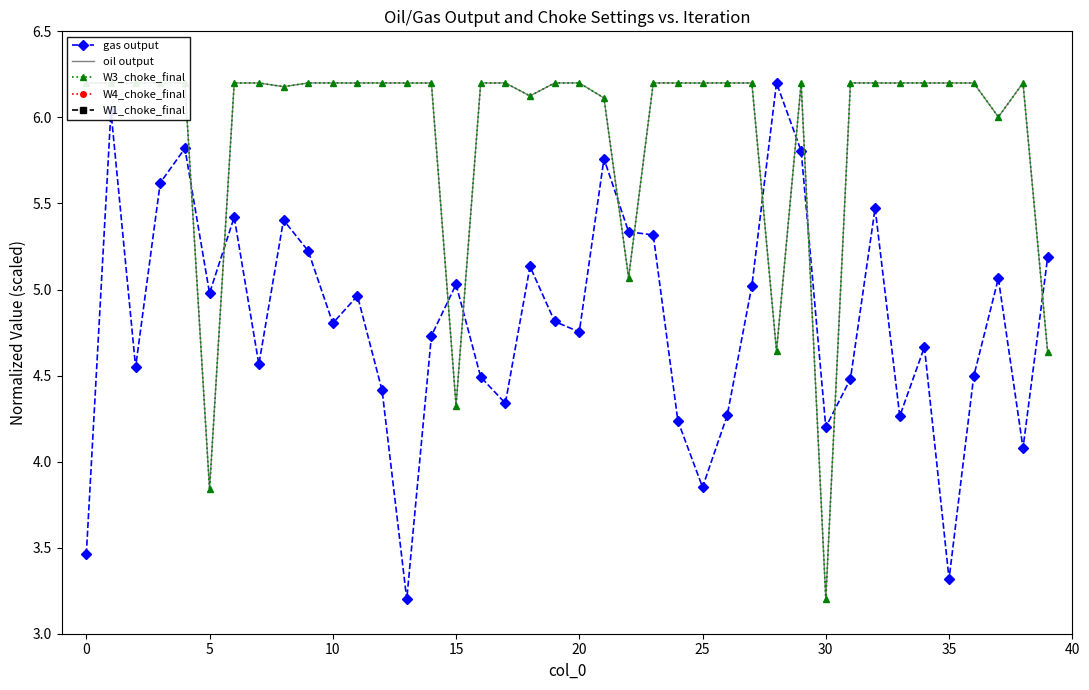

The gas output series shows 4.5 at 36. True or false?

True